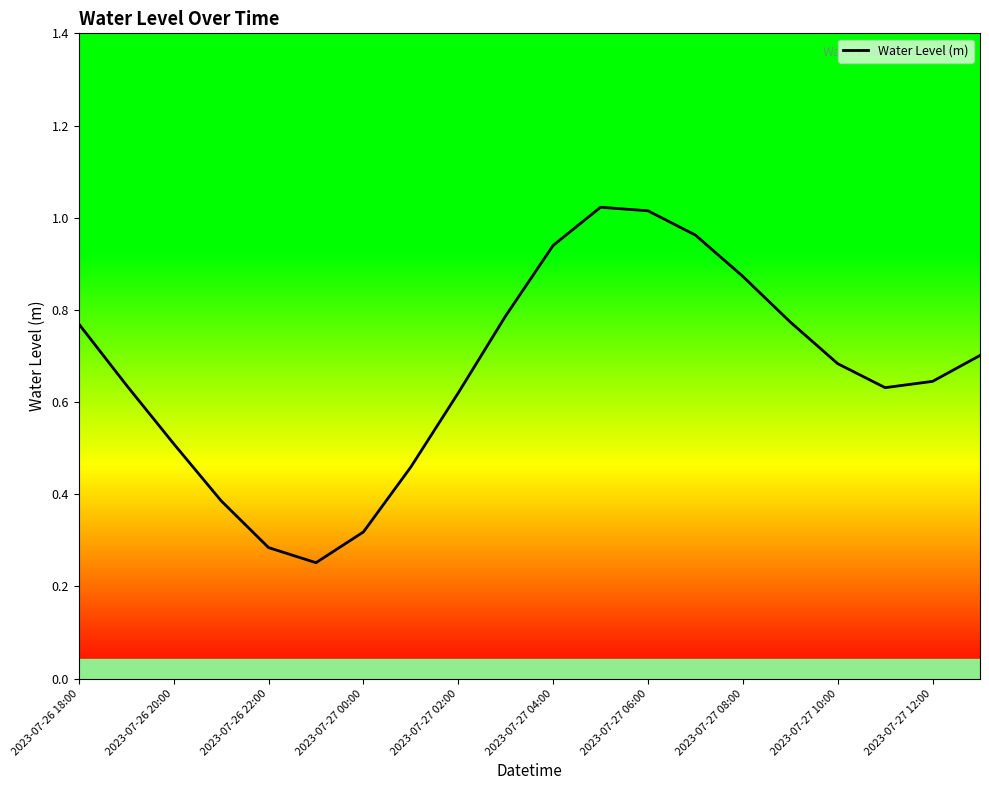

Between 2023-07-26 18:00 and 2023-07-27 00:00, which is larger?

2023-07-26 18:00